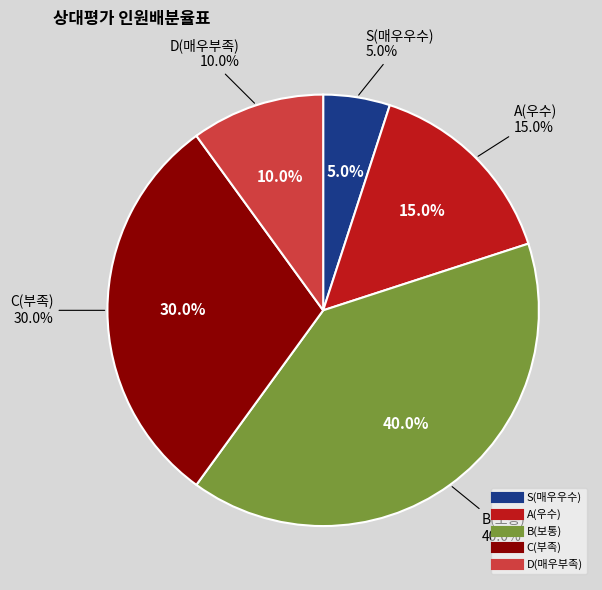

Do S(매우우수) and C(부족) together represent more than half of the pie?

No